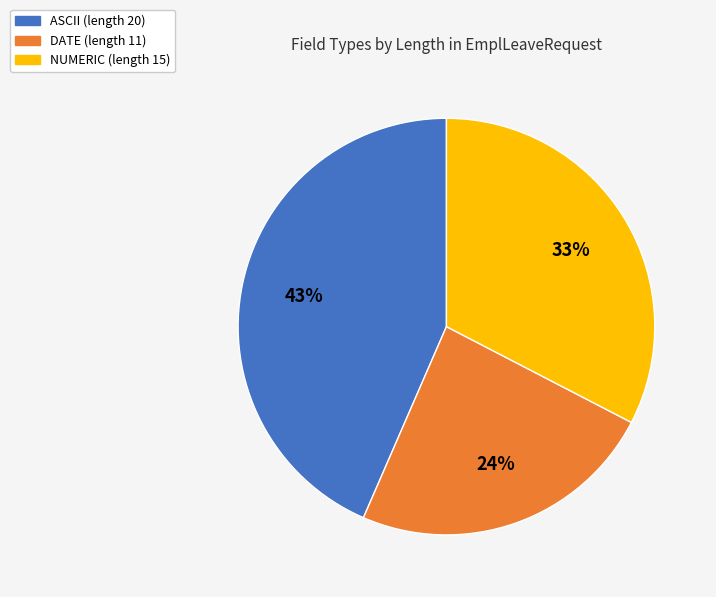

Do NUMERIC (length 15) and DATE (length 11) together represent more than half of the pie?

Yes